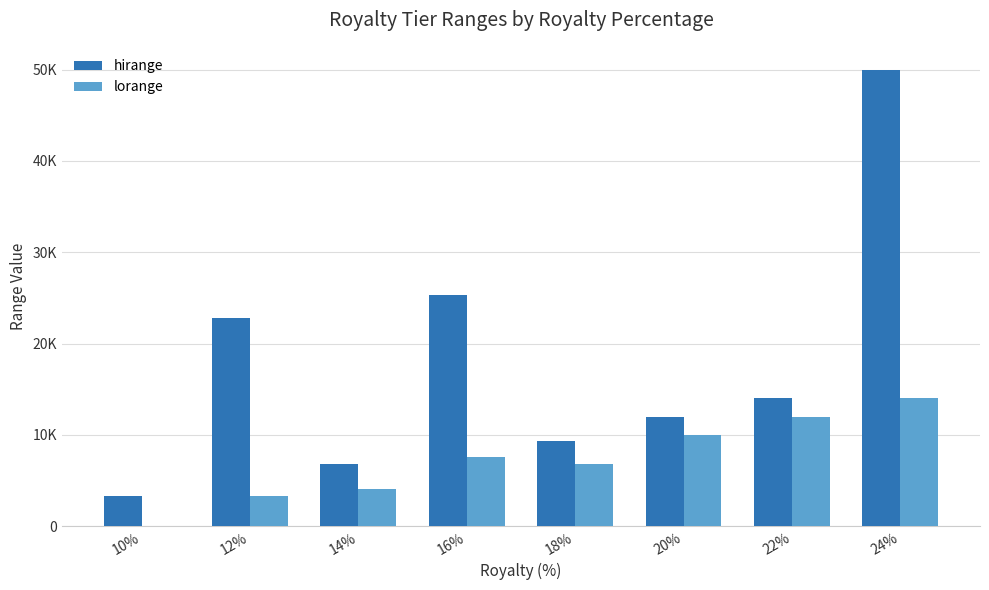

Is the value of lorange at 10% greater than the value of hirange at 12%?

No